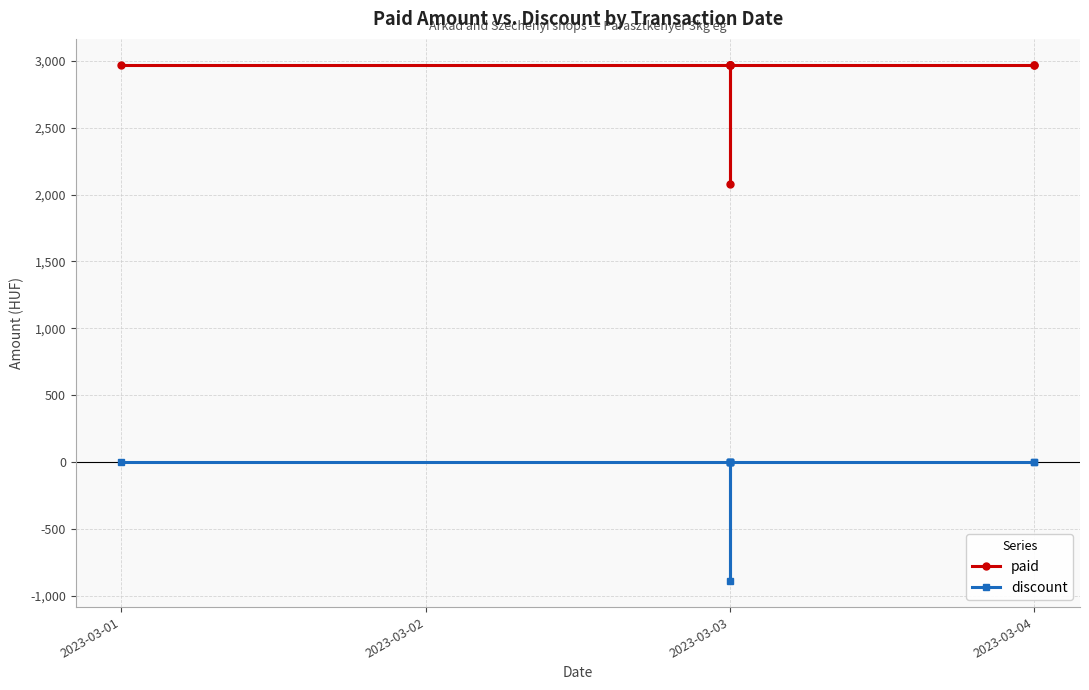

What is the sum of all paid values?

25839.8